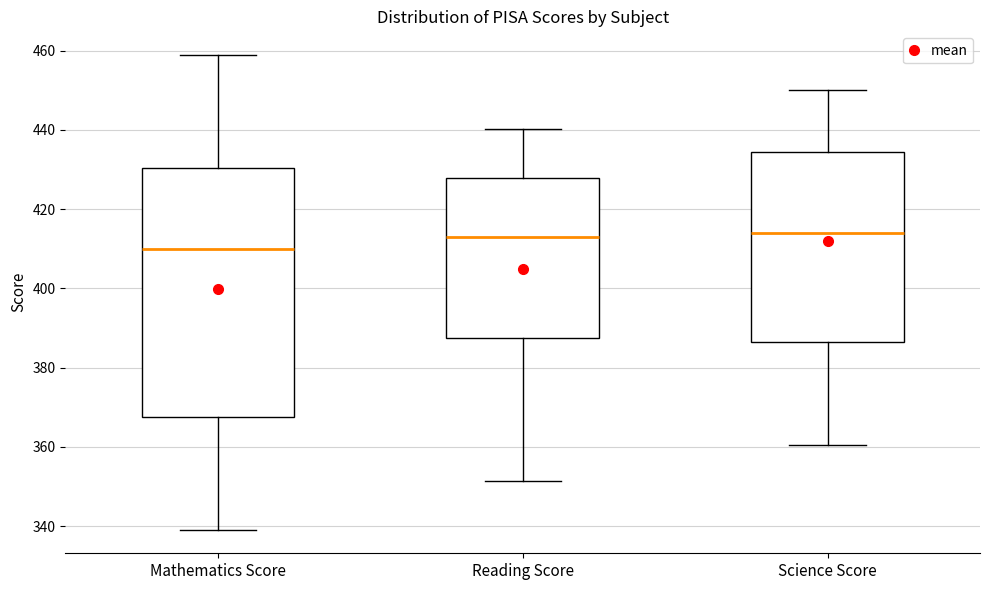

Reading left to right, read every box against the y-axis: the position of its median line, the range the box covers, and the ends of its whiskers. The values are not printed on the chart, so give them approximately, as read against the axis.

Mathematics Score: median 410, box 368 to 430, whiskers 340 to 458
Reading Score: median 414, box 388 to 428, whiskers 352 to 440
Science Score: median 414, box 386 to 434, whiskers 360 to 450